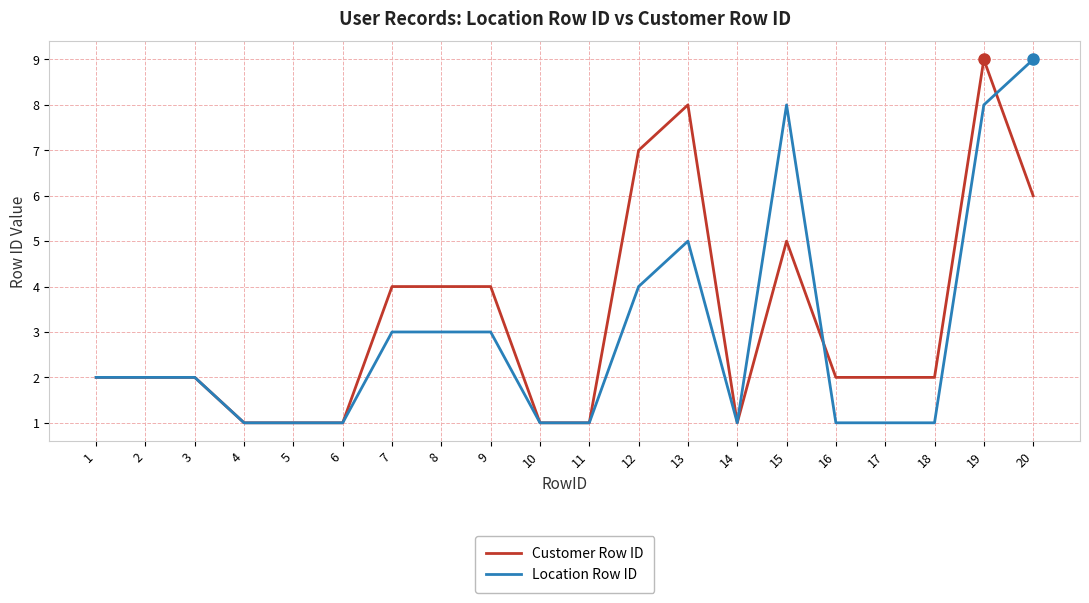

At which category is the sum across all series the highest?

19